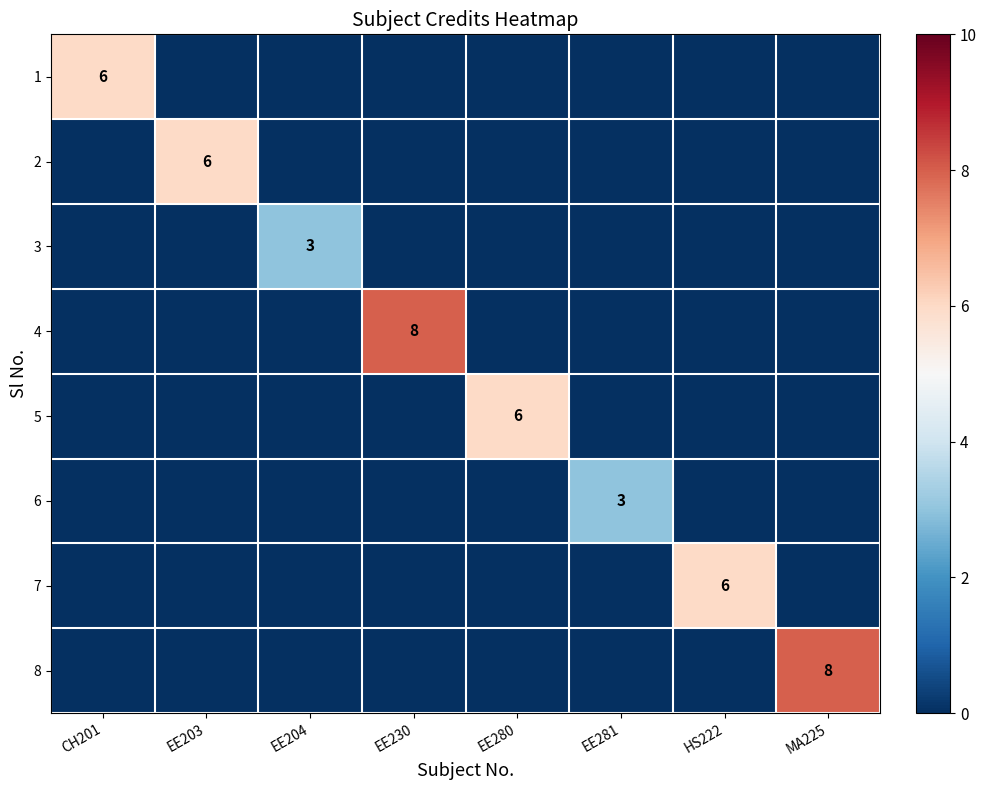

Is the value of 3 at EE280 greater than the value of 2 at HS222?

No